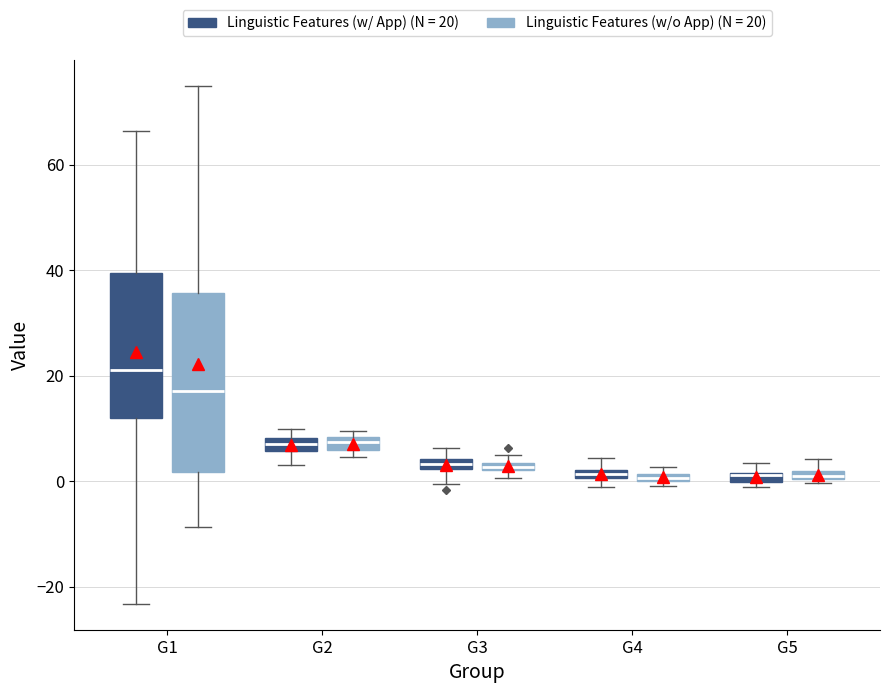

Where does the lower whisker of the box for G3 (Linguistic Features (w/ App) (N = 20)) end on the y-axis? The values are not printed on the chart, so give them approximately, as read against the axis.

0